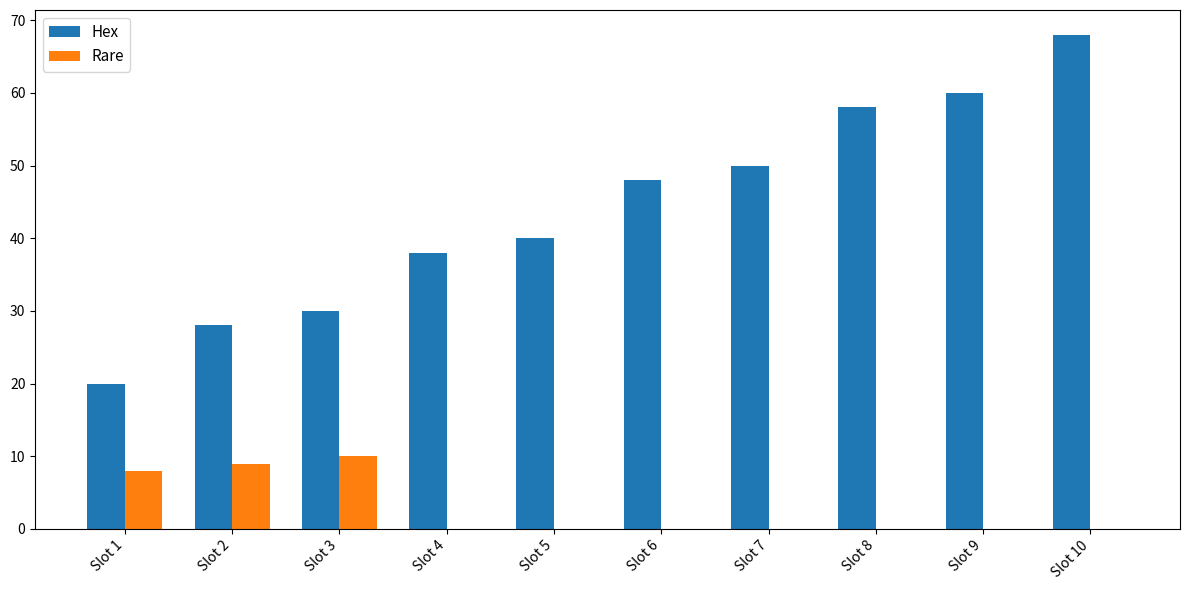

Reading right to left, list all the values displayed in this chart.

Hex: Slot 10=68	Slot 9=60	Slot 8=58	Slot 7=50	Slot 6=48	Slot 5=40	Slot 4=38	Slot 3=30	Slot 2=28	Slot 1=20
Rare: Slot 10=0	Slot 9=0	Slot 8=0	Slot 7=0	Slot 6=0	Slot 5=0	Slot 4=0	Slot 3=10	Slot 2=9	Slot 1=8